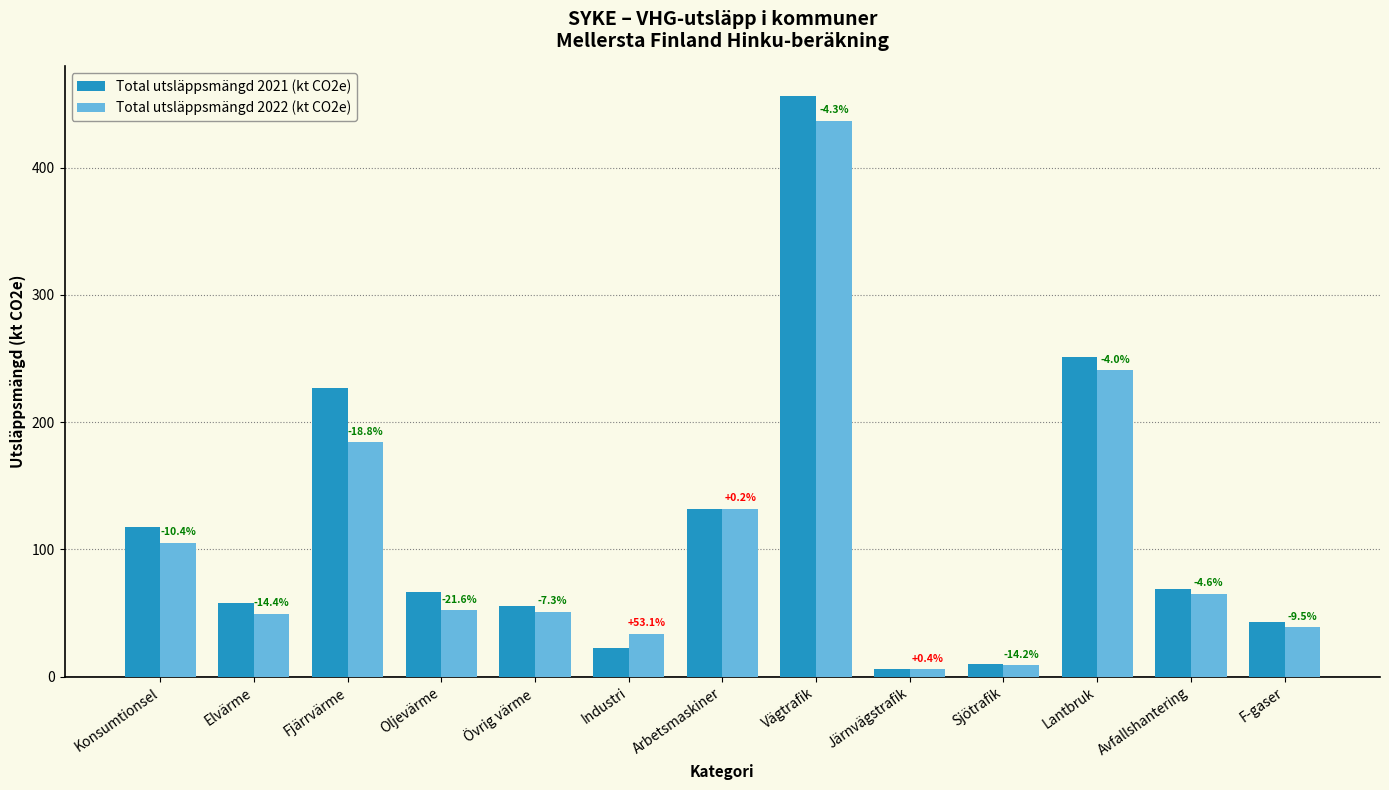

What are all the series names shown in the legend?

Total utsläppsmängd 2021 (kt CO2e), Total utsläppsmängd 2022 (kt CO2e)